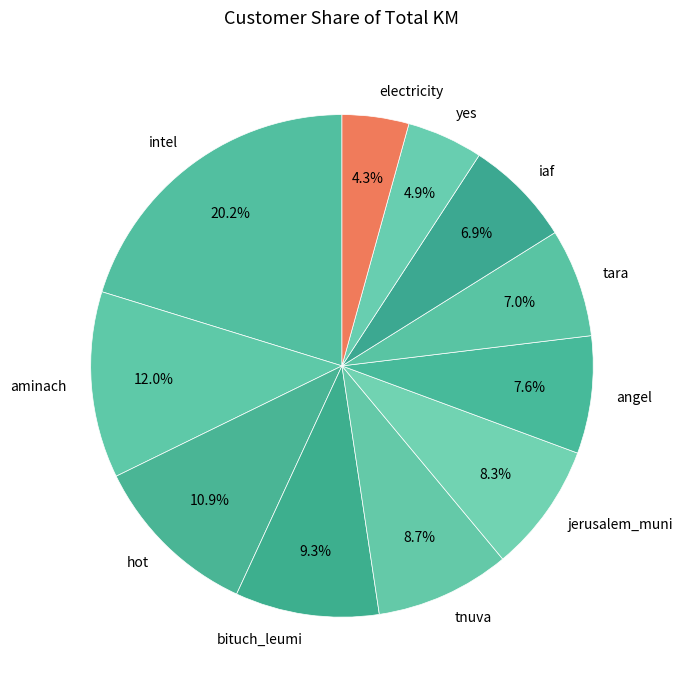

How many slices are in this pie chart?

11